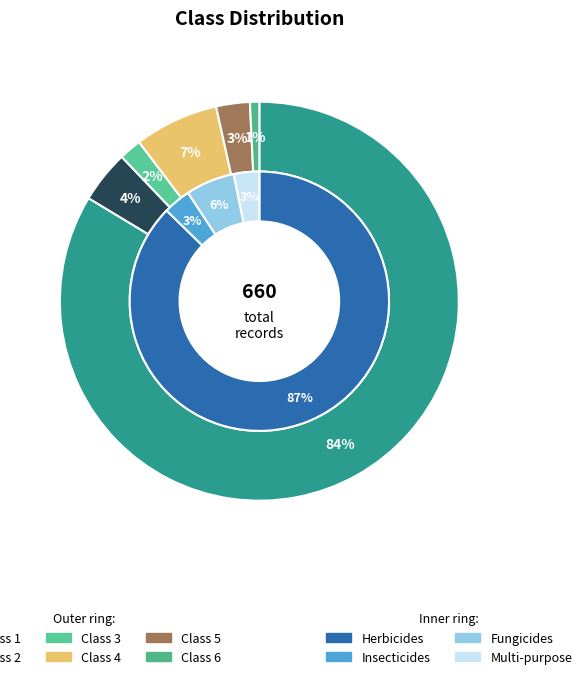

Which slice is the largest?

1